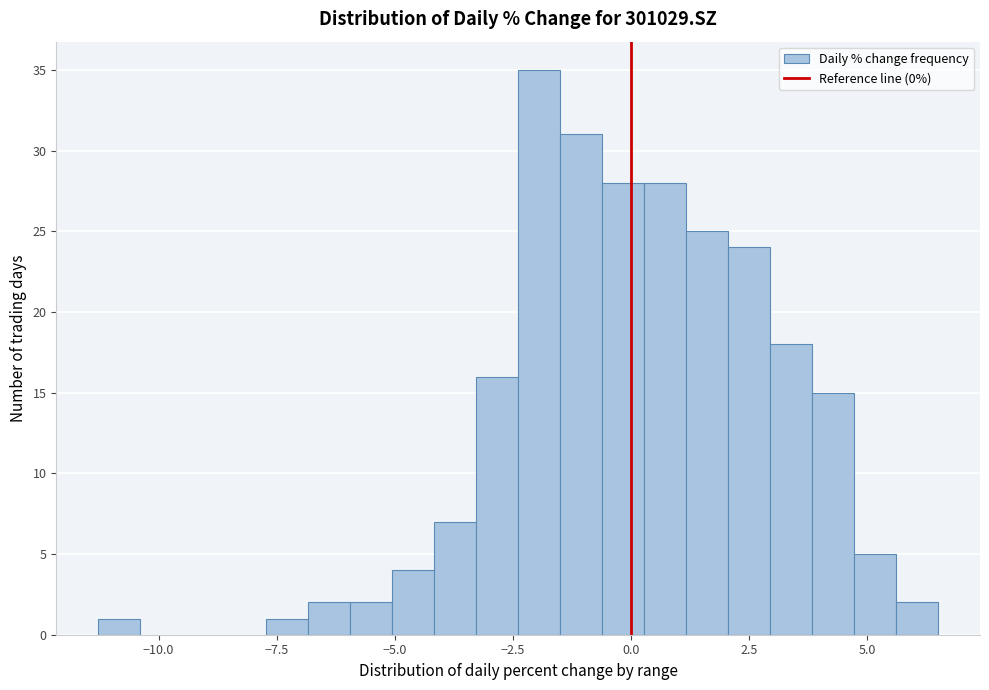

Around what value on the x-axis is the tallest bar? Give the approximate position of its centre, as read against the axis.

-2.0